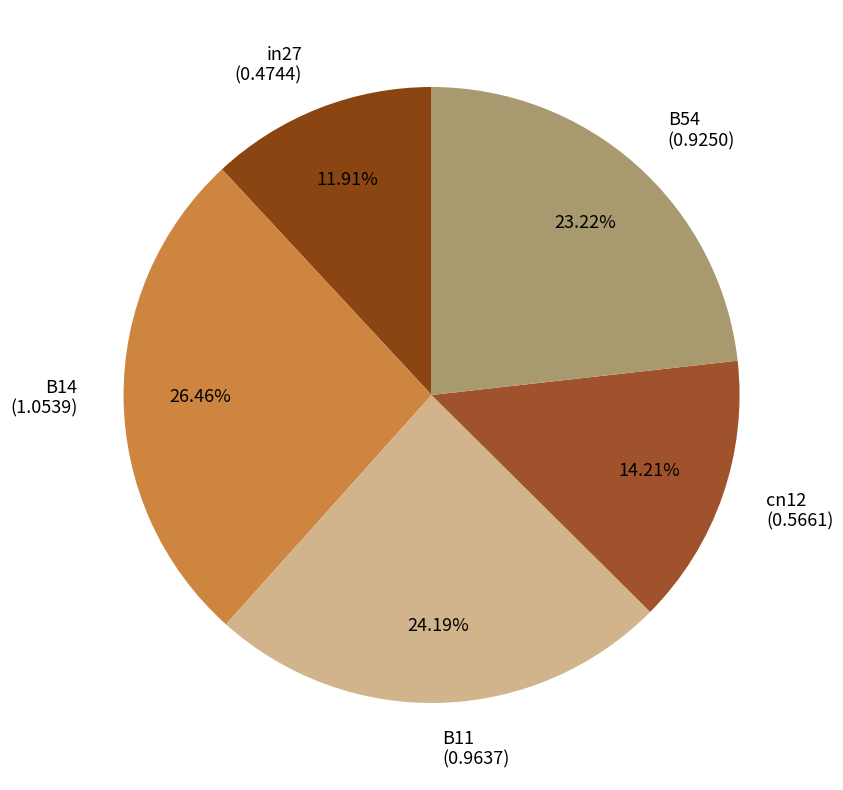

Is there any slice that represents more than half of the pie?

No